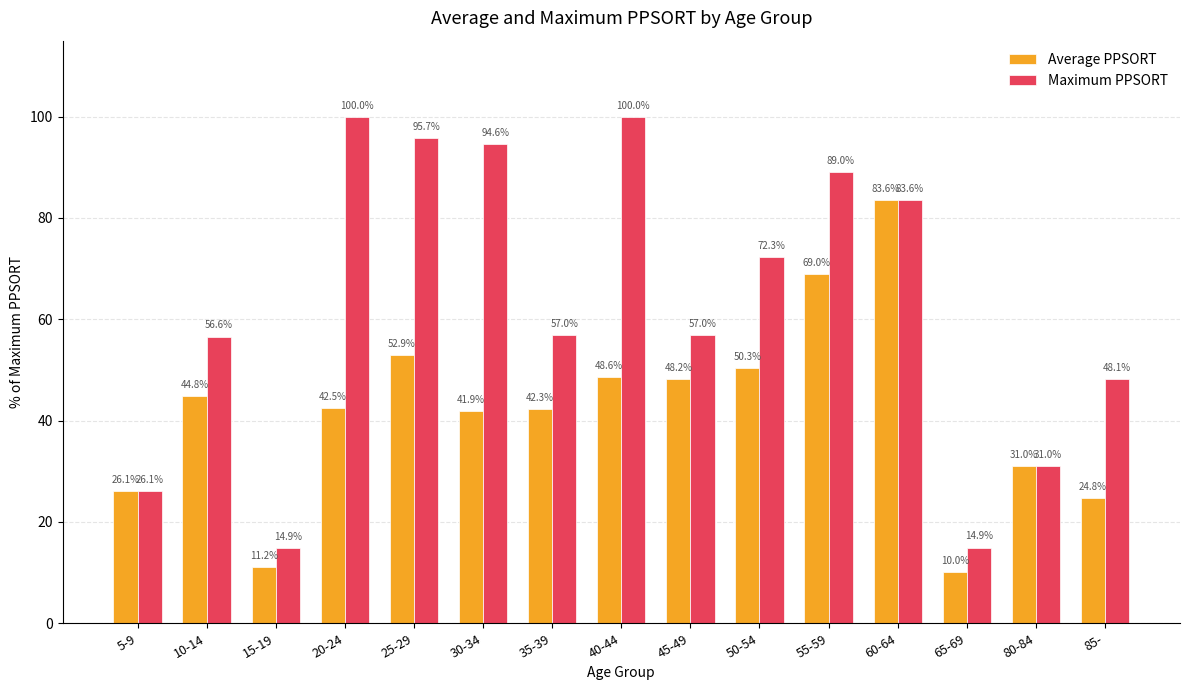

Reading left to right, what are all the values shown in this chart?

Average PPSORT: 26.1	44.8	11.2	42.5	52.9	41.9	42.3	48.6	48.2	50.3	69.0	83.6	10.0	31.0	24.8
Maximum PPSORT: 26.1	56.6	14.9	100.0	95.7	94.6	57.0	100.0	57.0	72.3	89.0	83.6	14.9	31.0	48.1